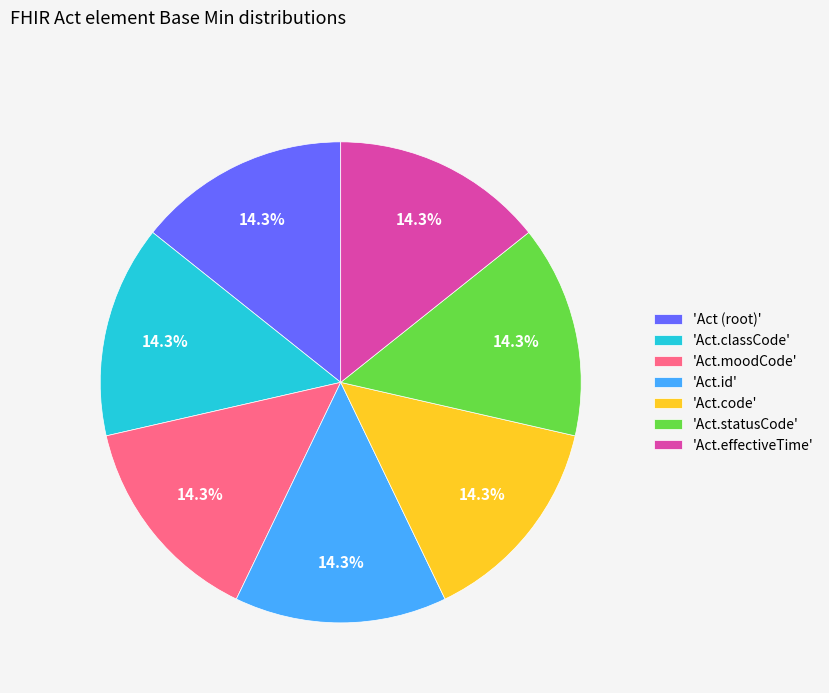

Is there any slice that represents more than half of the pie?

No